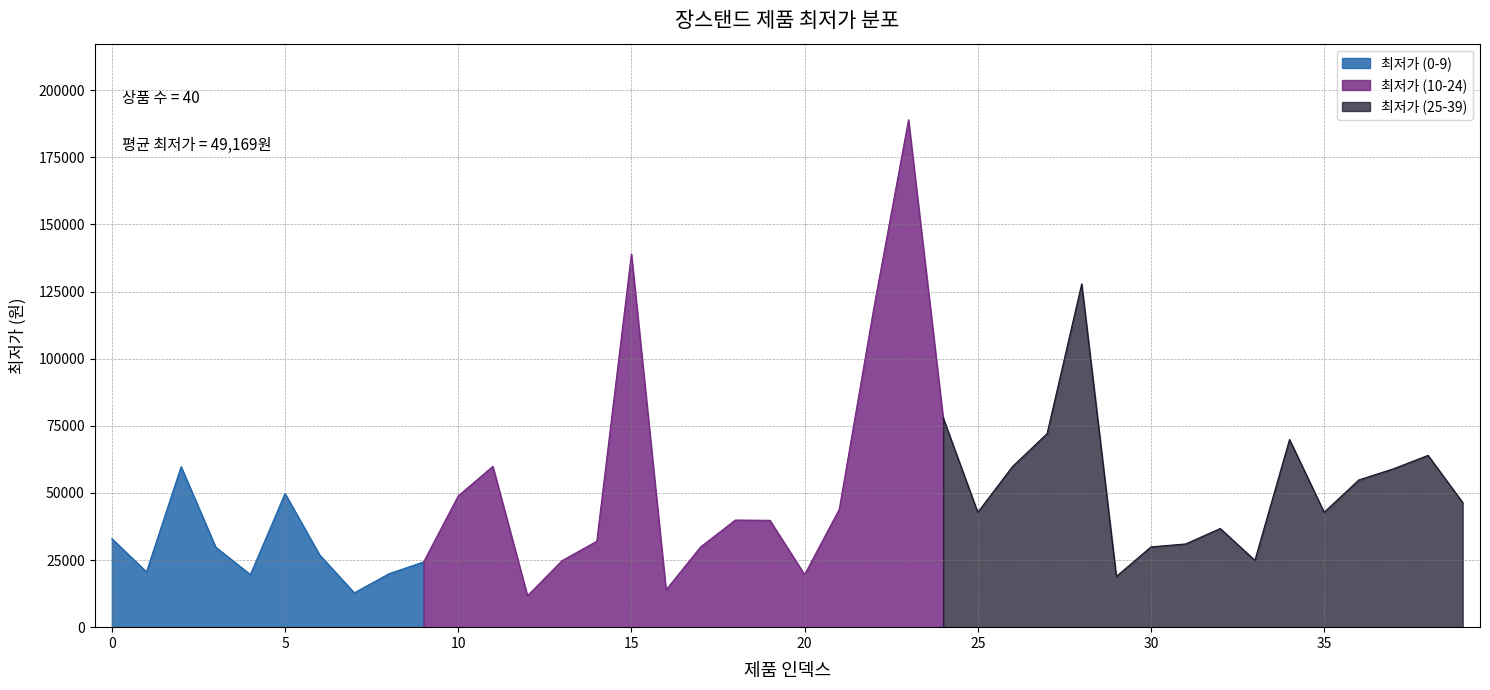

Which category has the lowest value across all series?

12